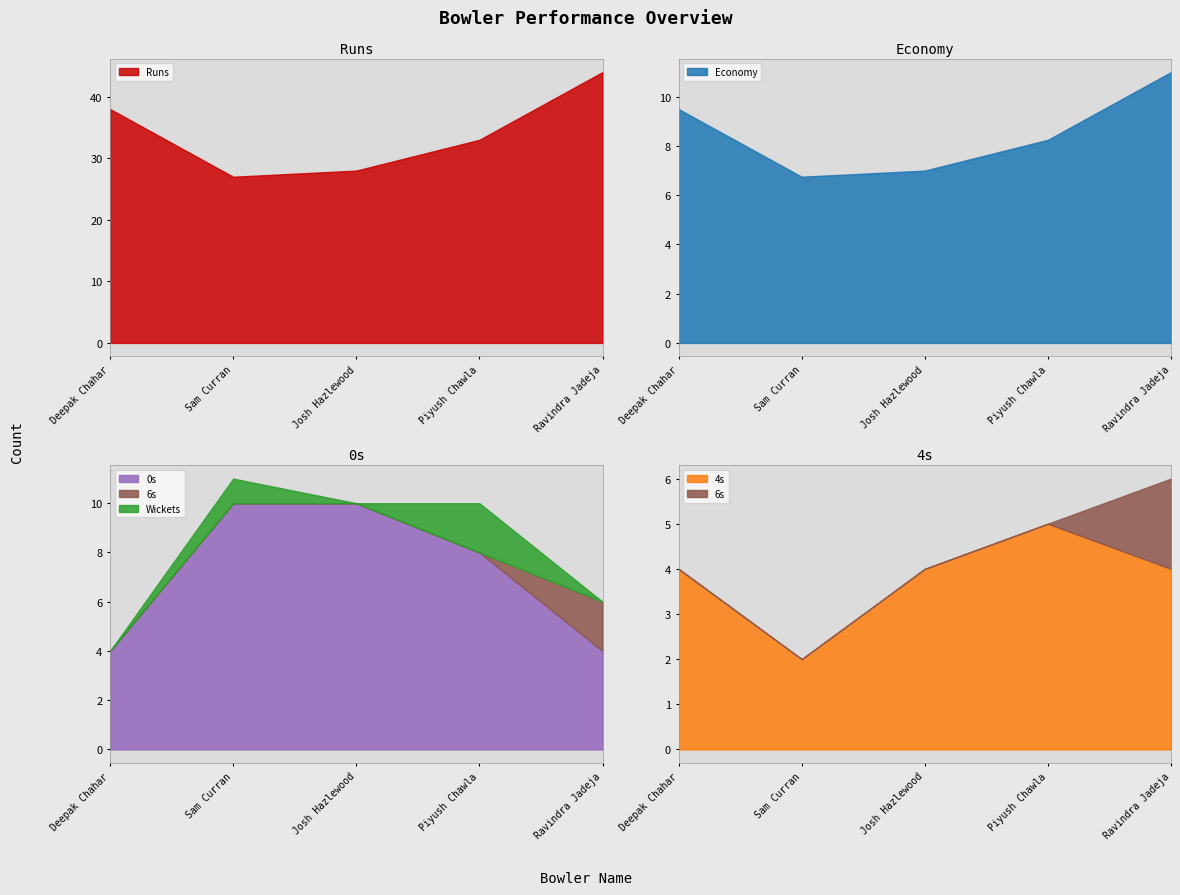

What is the sum of all 0s values?

36.0